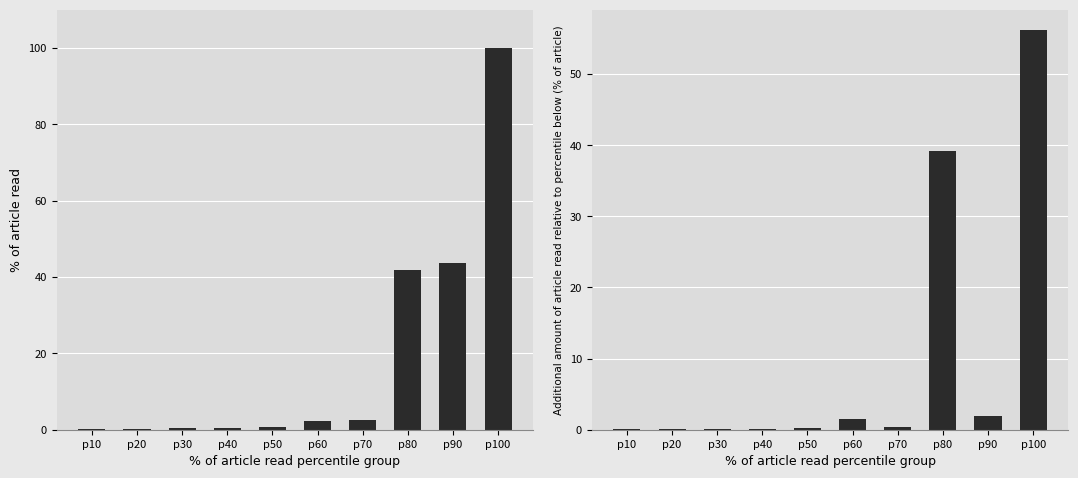

Does the chart contain stacked bars?

No